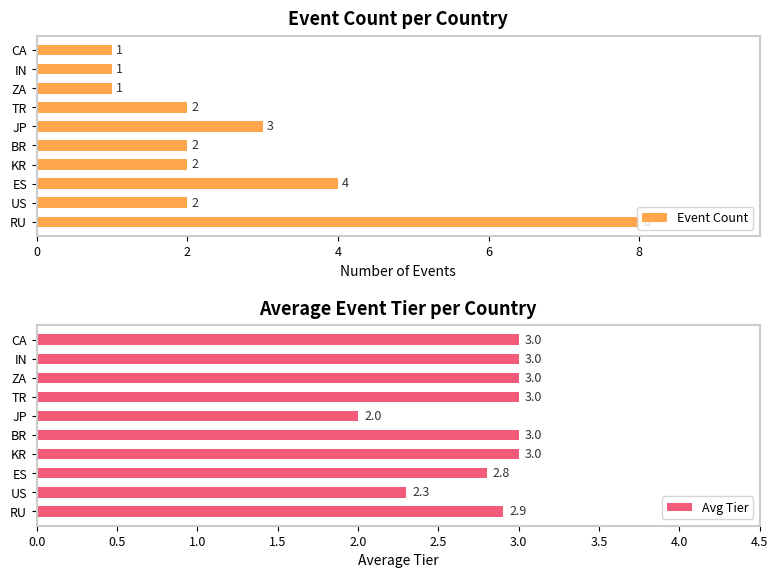

Reading right to left, extract all data points from this chart.

Event Count: 1.0	1.0	1.0	2.0	3.0	2.0	2.0	4.0	2.0	8.0
Avg Tier: 3.0	3.0	3.0	3.0	2.0	3.0	3.0	2.8	2.3	2.9